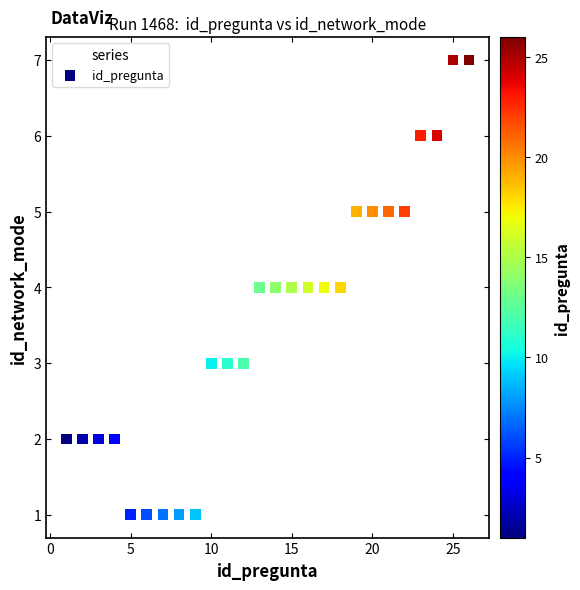

What is the range of Y values (max minus min)?

6